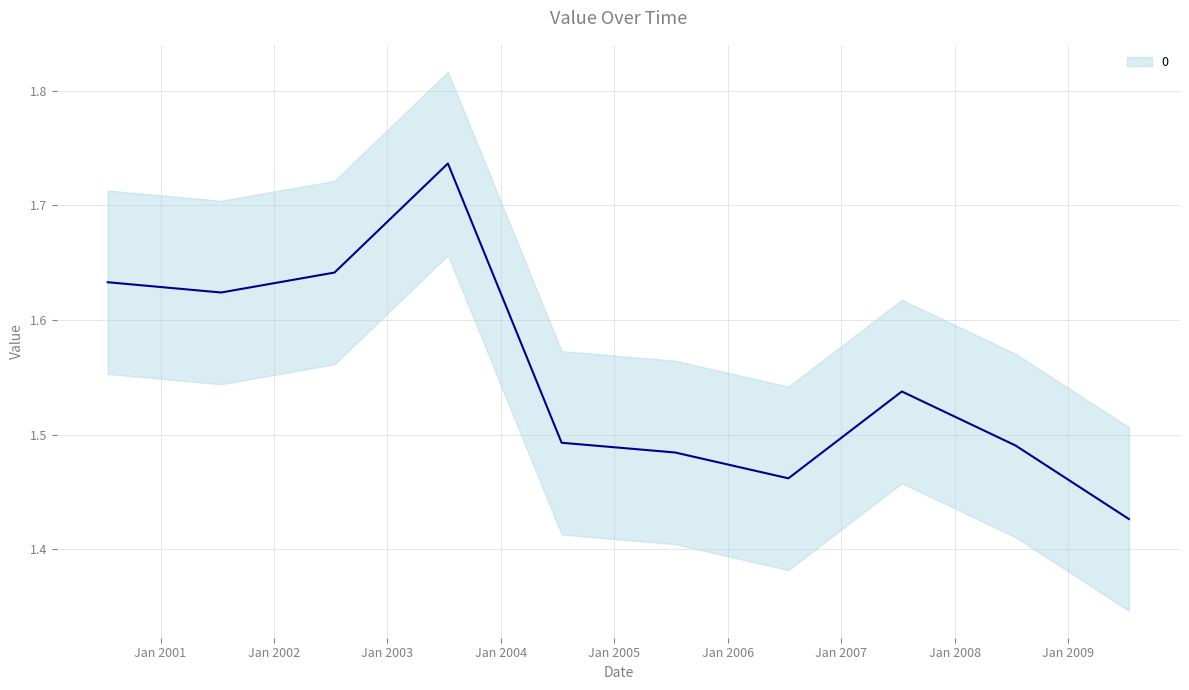

How many lines are shown in the chart?

1